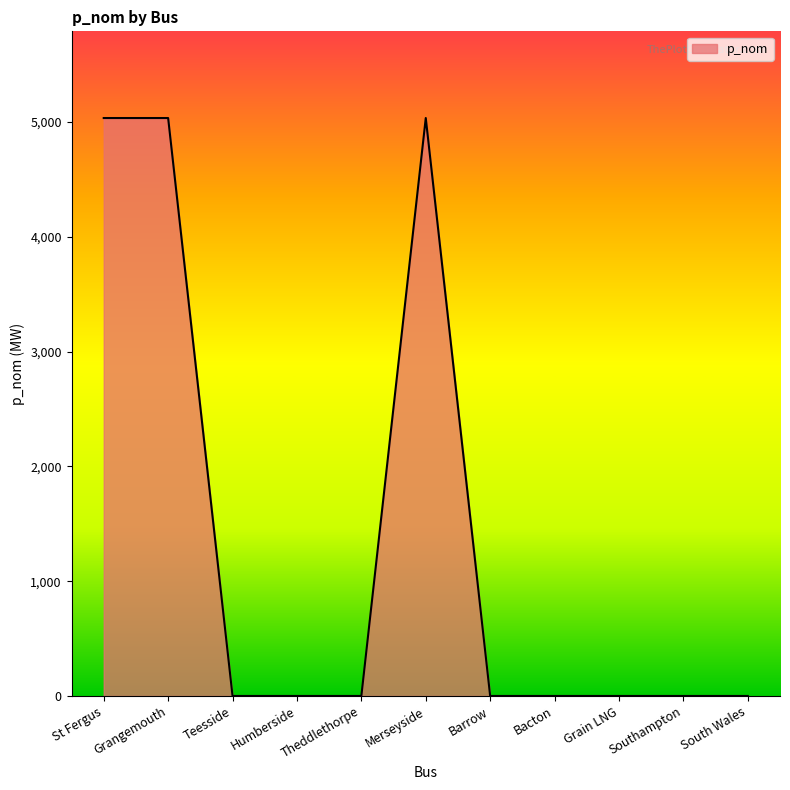

Is it true that the value at Barrow is 3090.1?

False